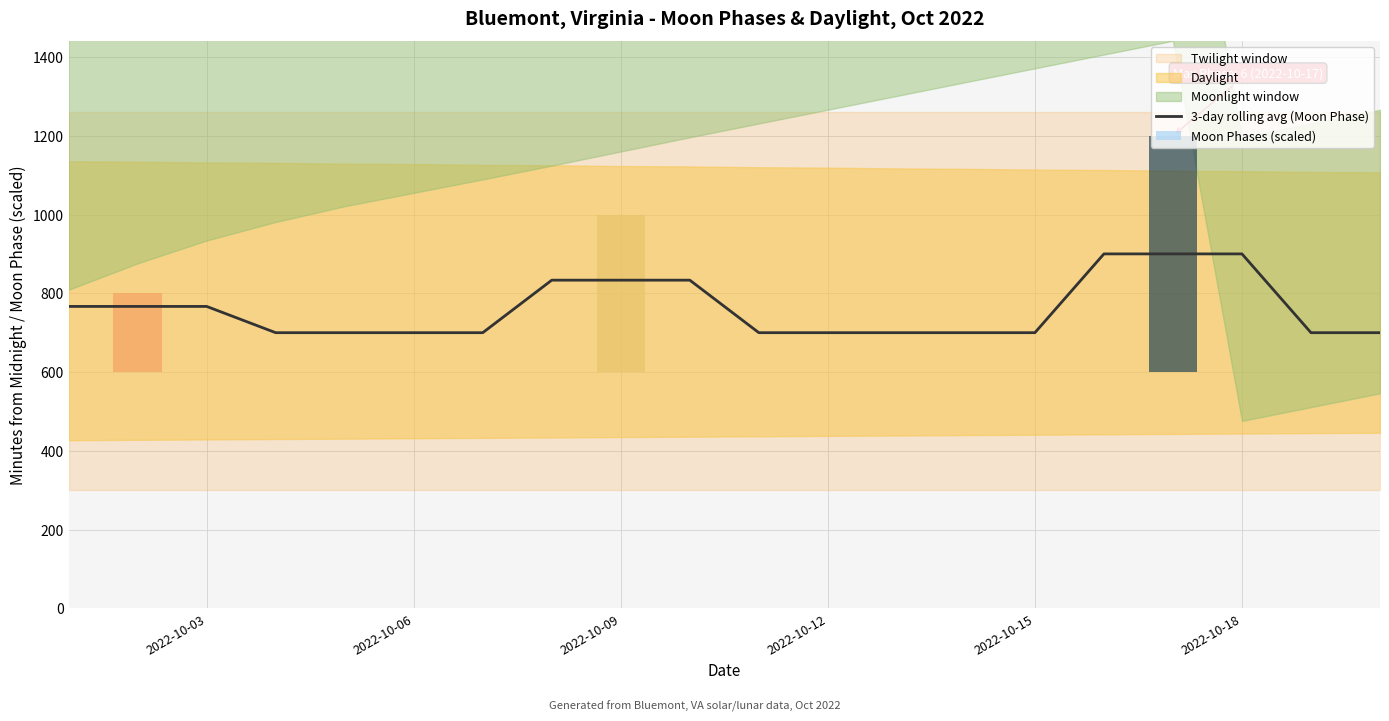

What is the highest value of the 3-day rolling avg (Moon Phase) series?

900.0